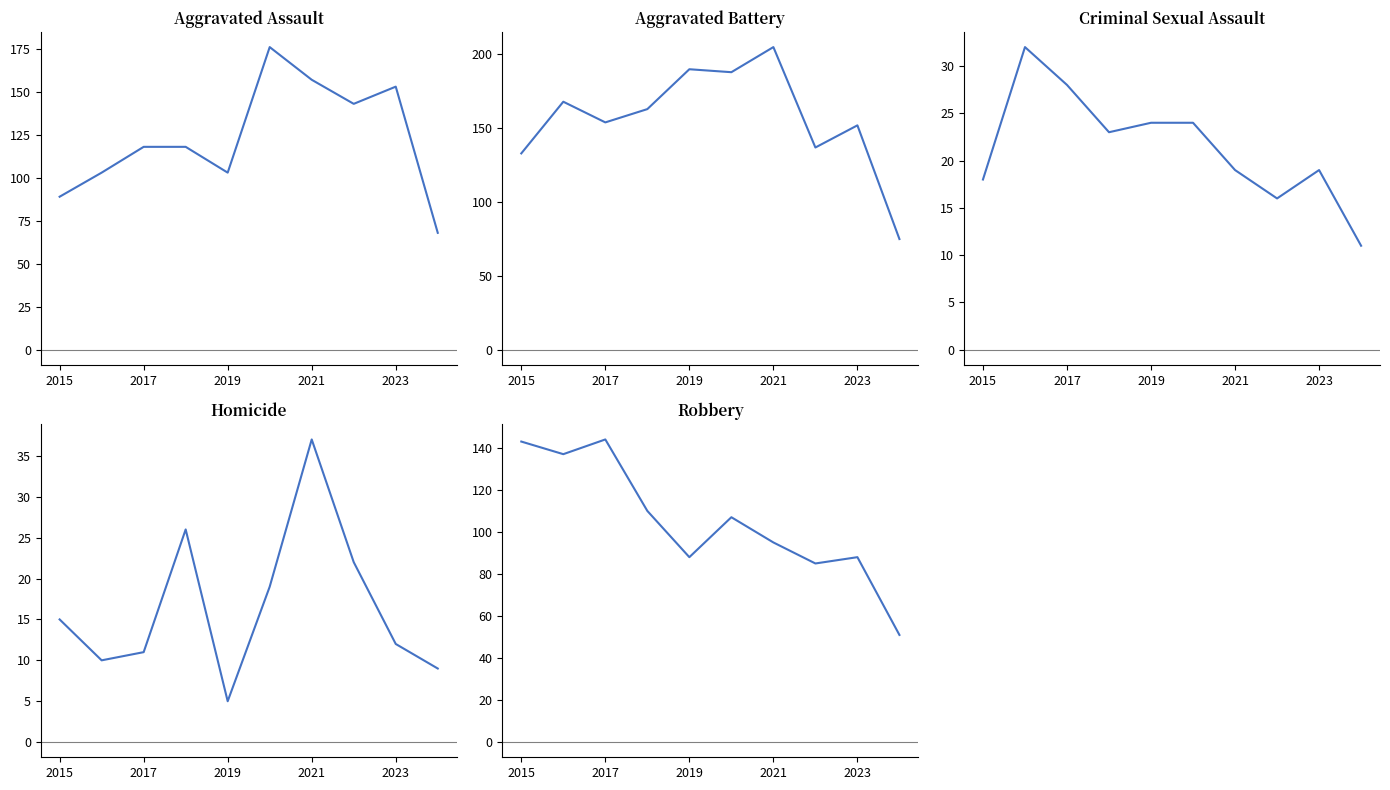

Is it true that Criminal Sexual Assault equals 6 at 2015?

False